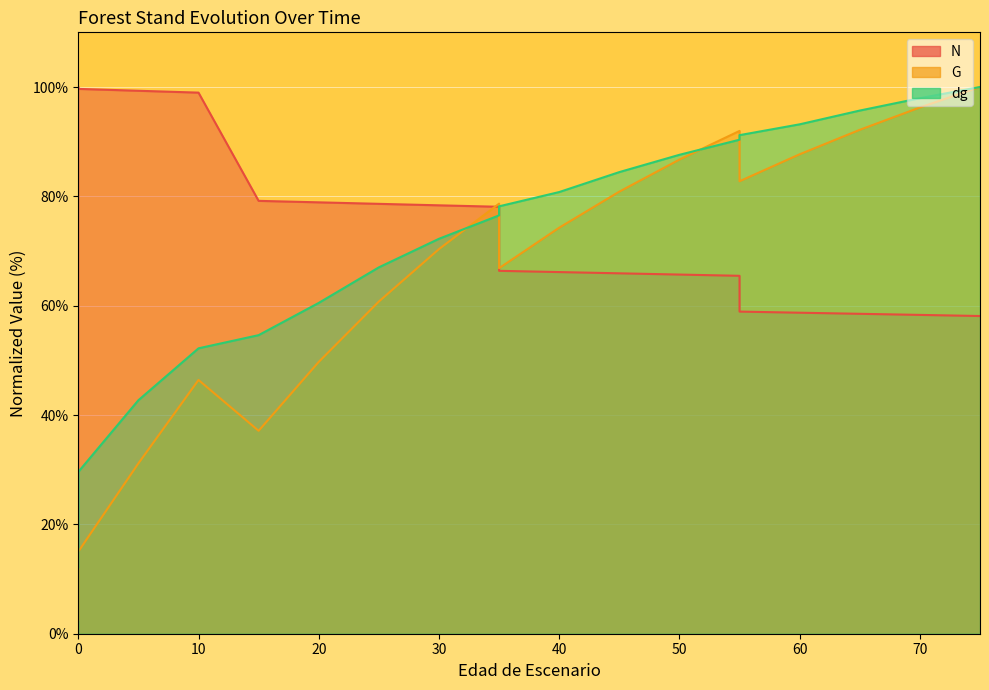

How many data points in dg are less than 78?

9